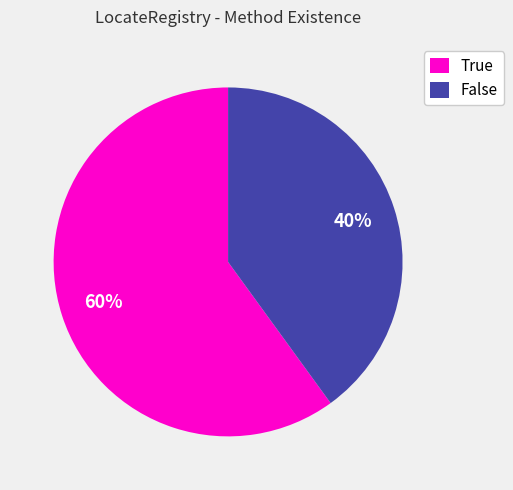

Which slice is the largest?

True